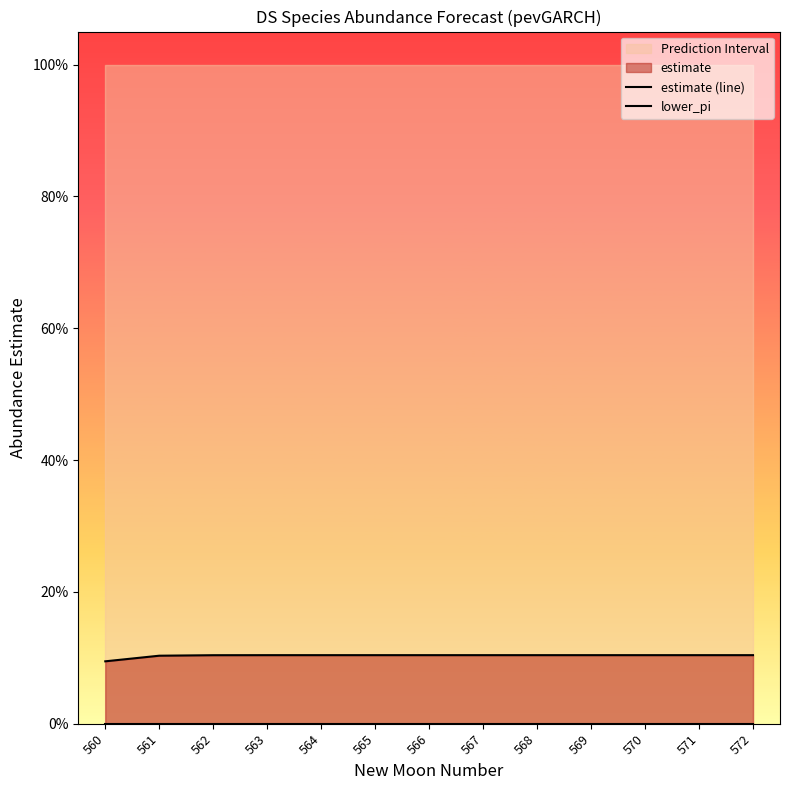

What is the difference between the highest and lowest values at 572?

0.1